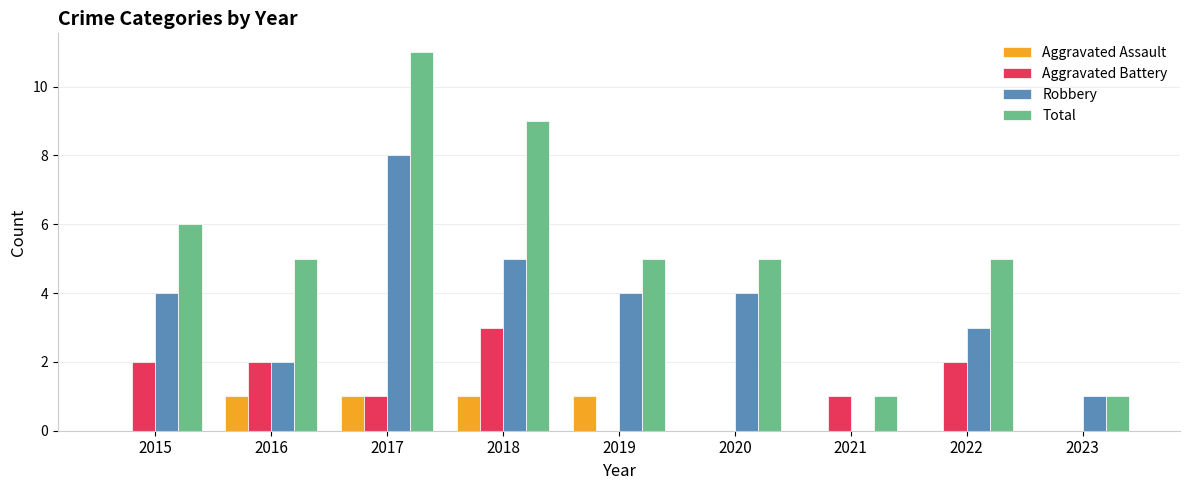

Which category has the highest value in the Aggravated Battery series?

2018